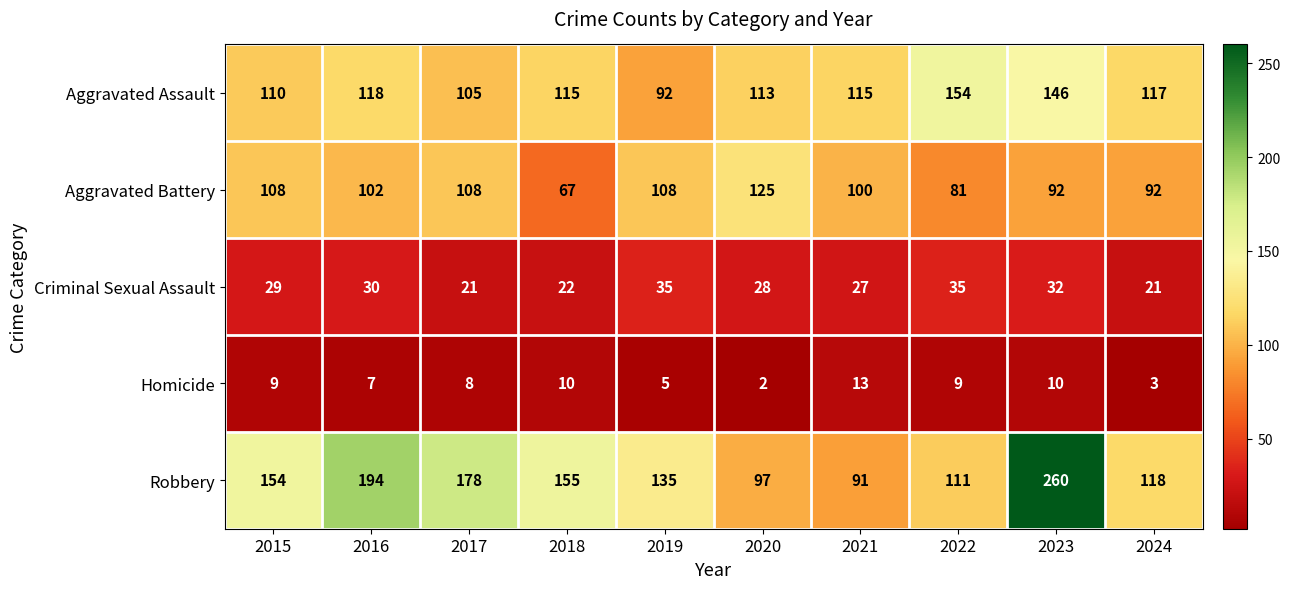

List the series in order of their peak value, lowest first.

Homicide, Criminal Sexual Assault, Aggravated Battery, Aggravated Assault, Robbery